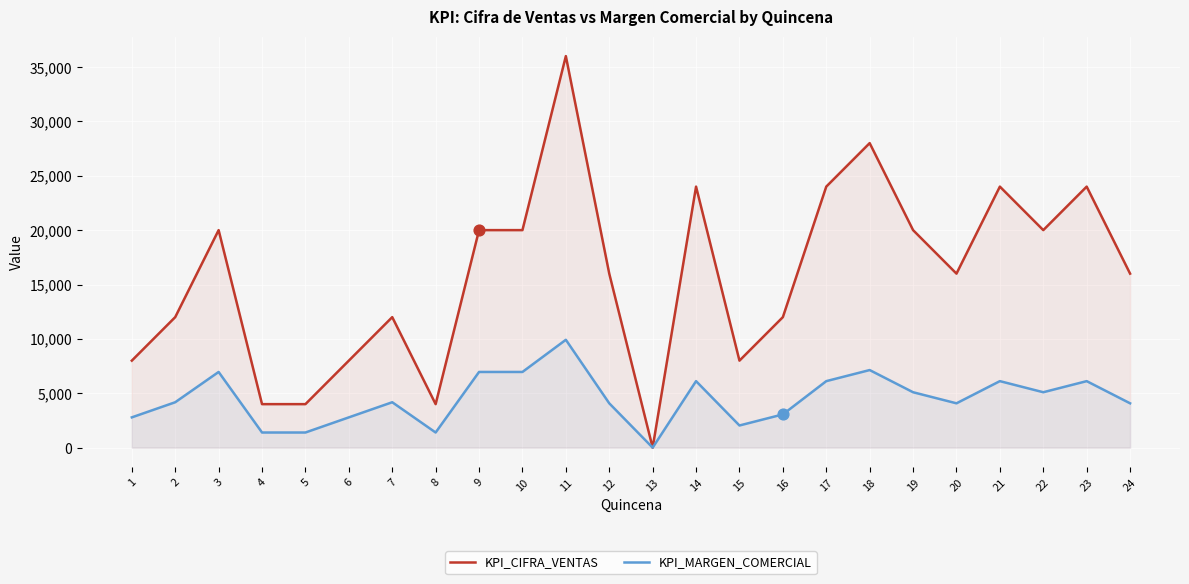

What are all the series names shown in the legend?

KPI_CIFRA_VENTAS, KPI_MARGEN_COMERCIAL